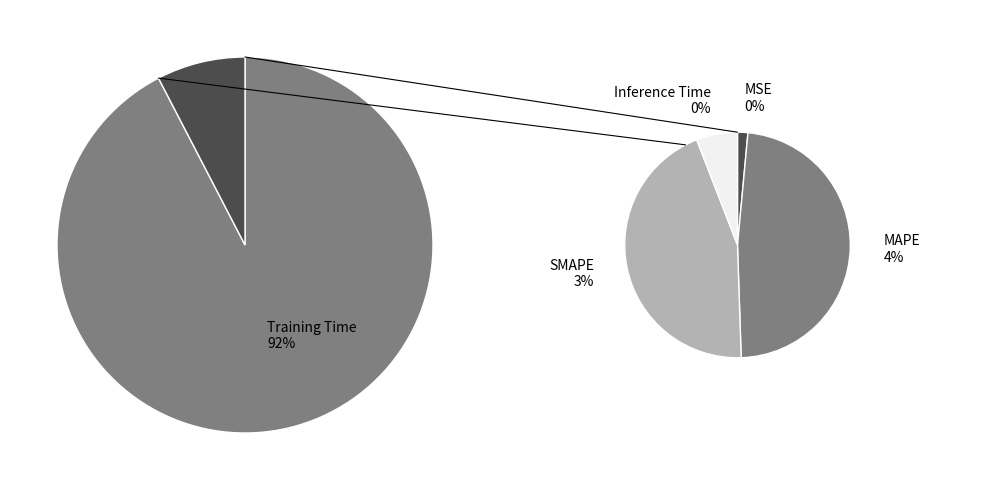

To the nearest percent, what is the average slice percentage?

20%